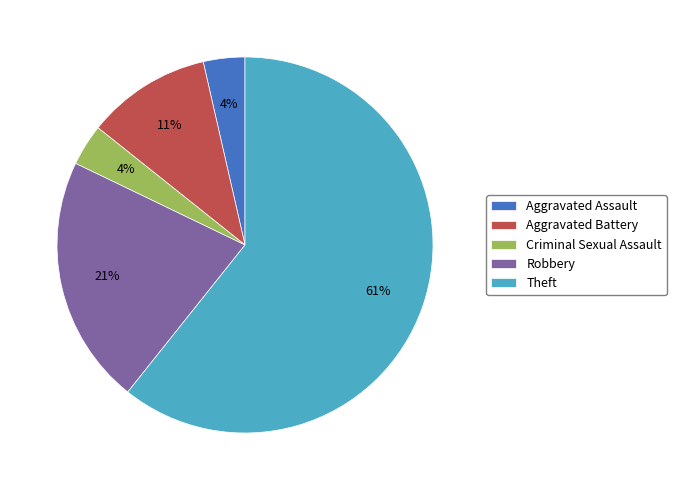

Combined, do Theft and Aggravated Battery account for over 50%?

Yes